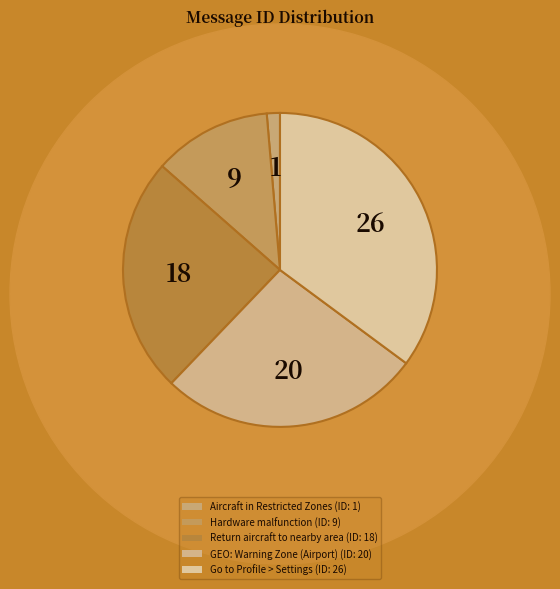

How many segments does this pie chart have?

5